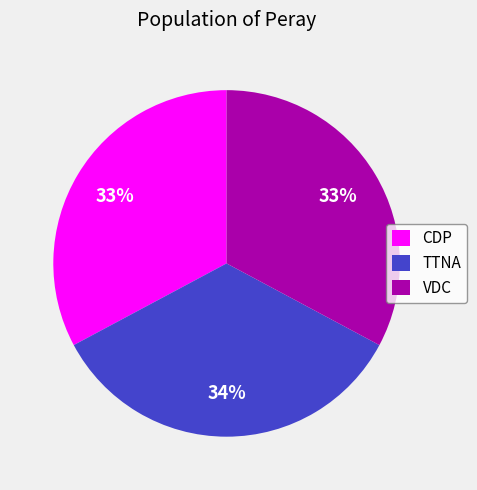

Combined, do VDC and TTNA account for over 50%?

Yes